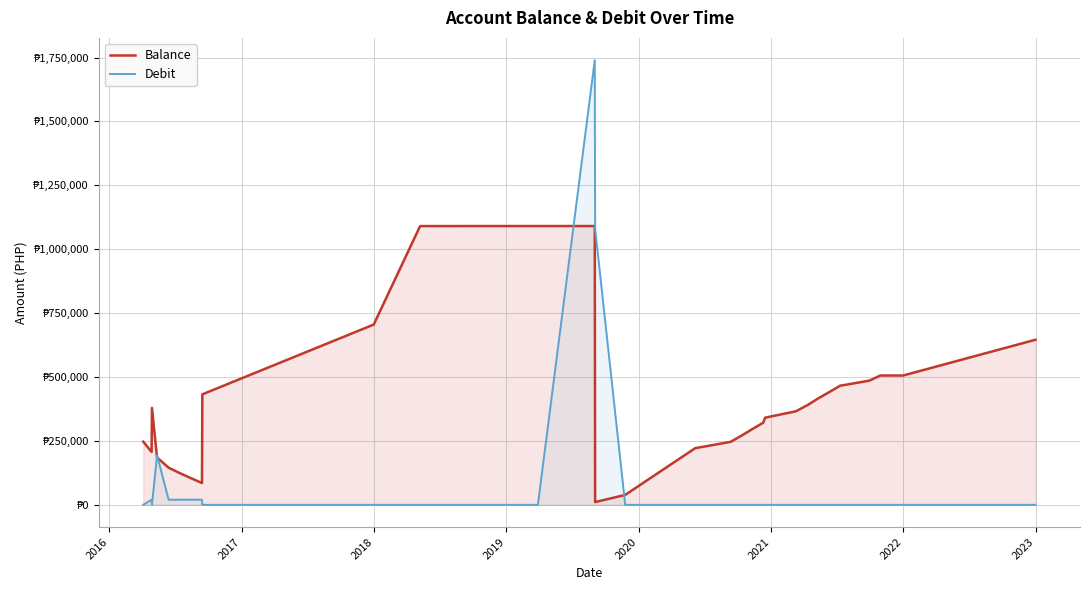

Does the chart display data point markers on the line(s)?

No